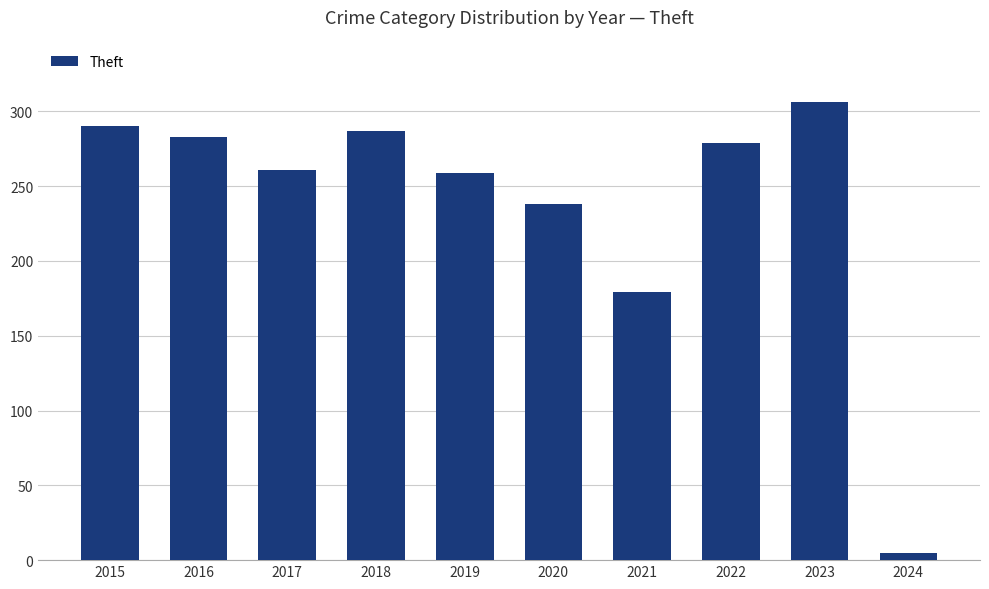

What is the minimum value shown in the chart?

5